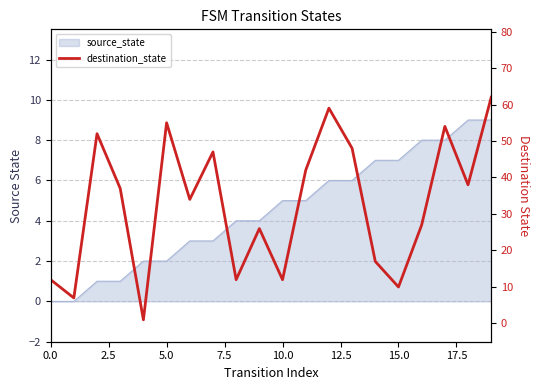

Does the chart have visible grid lines?

Yes